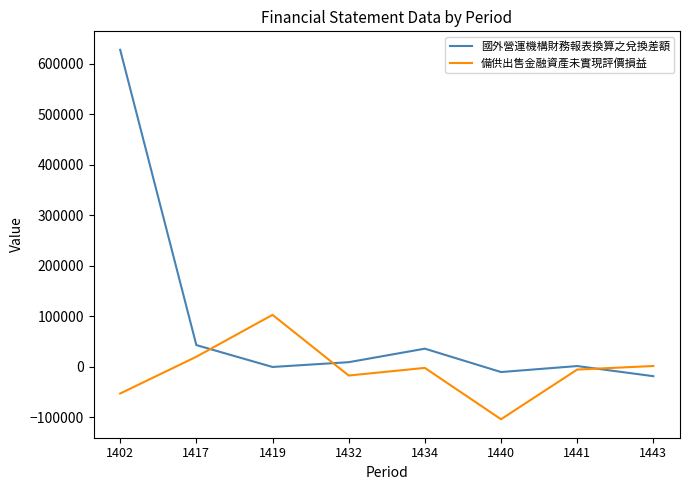

What is the difference between the 備供出售金融資產未實現評價損益 values at 1441 and 1419?

108251